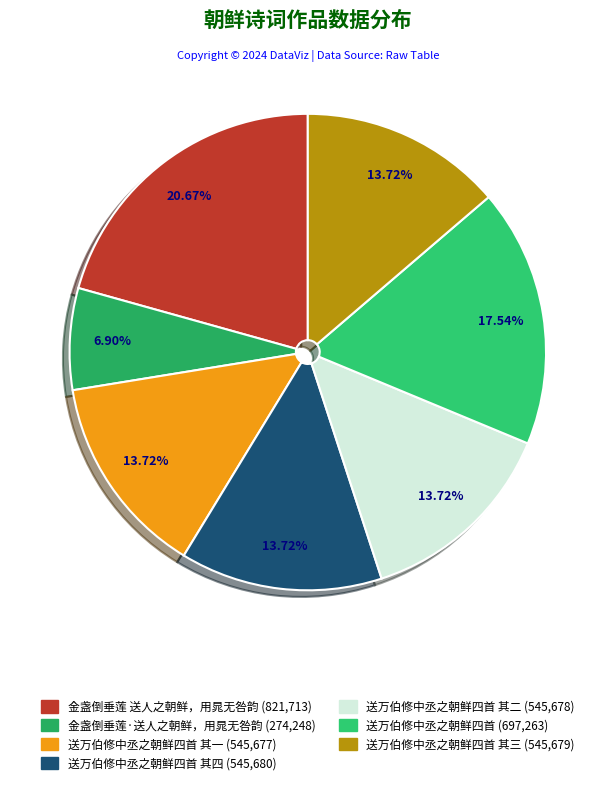

Which category has the smallest portion of the pie?

金盏倒垂莲·送人之朝鲜，用晁无咎韵